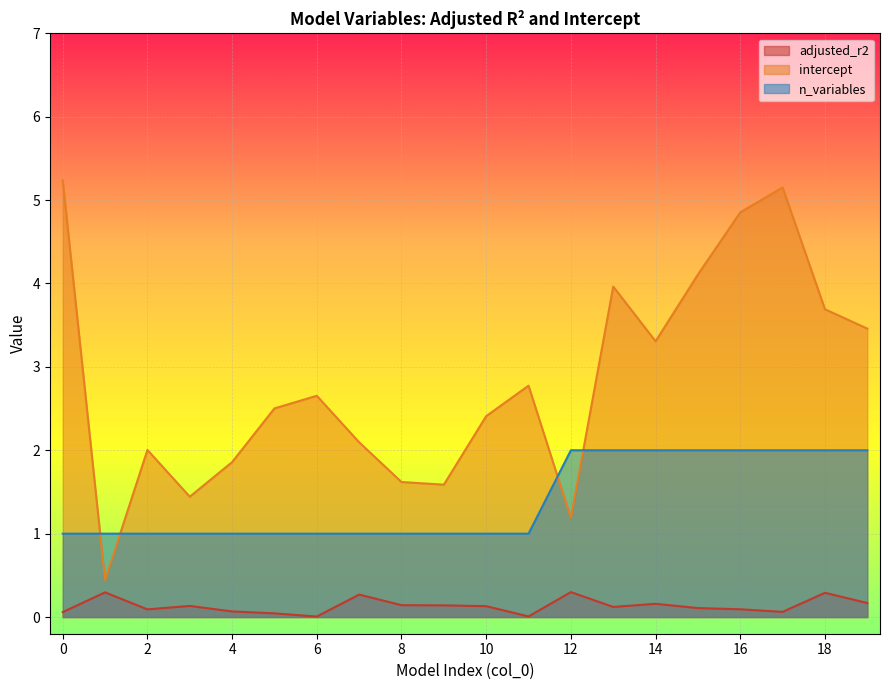

At which label is intercept closest to 2?

2